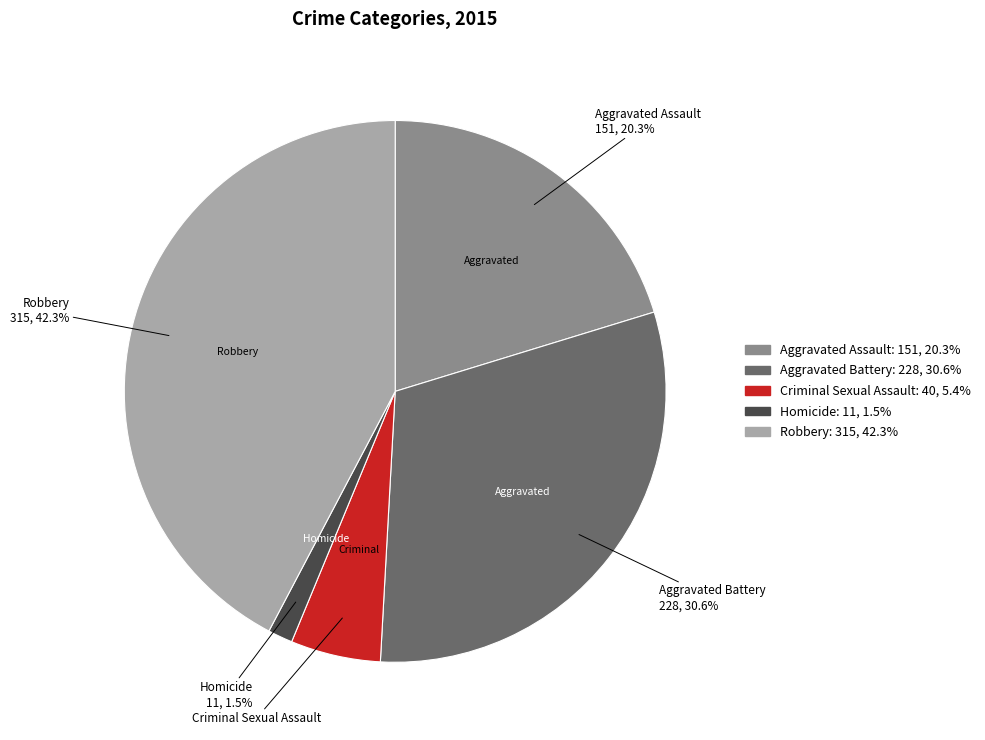

True or false: Aggravated Assault accounts for 20% of the total.

True